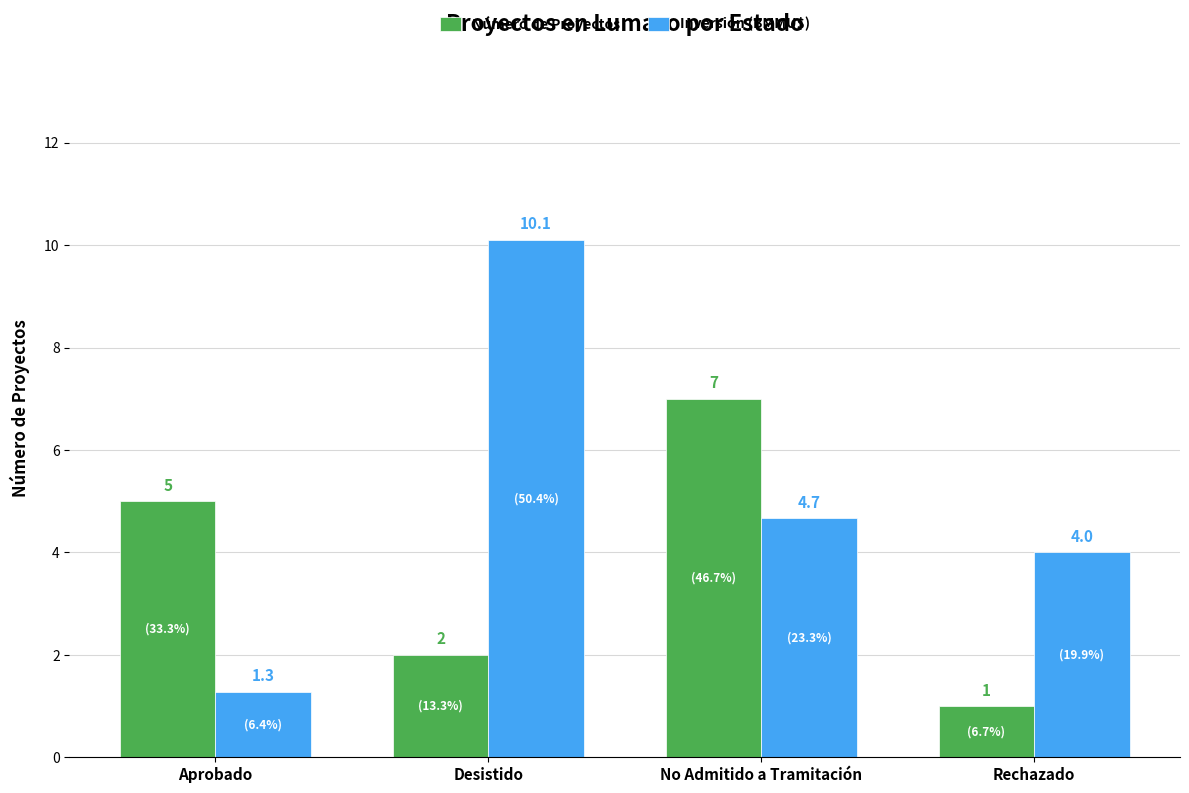

What is the greatest value displayed?

10.1